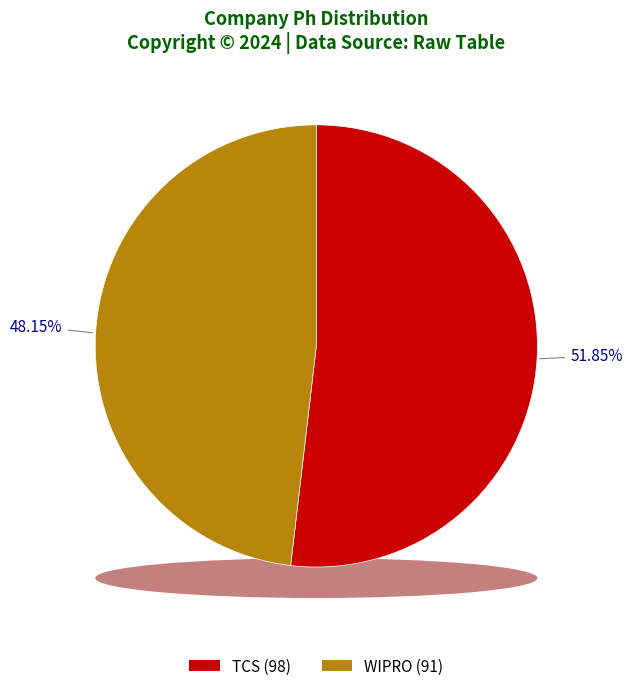

How many slices are in this pie chart?

2